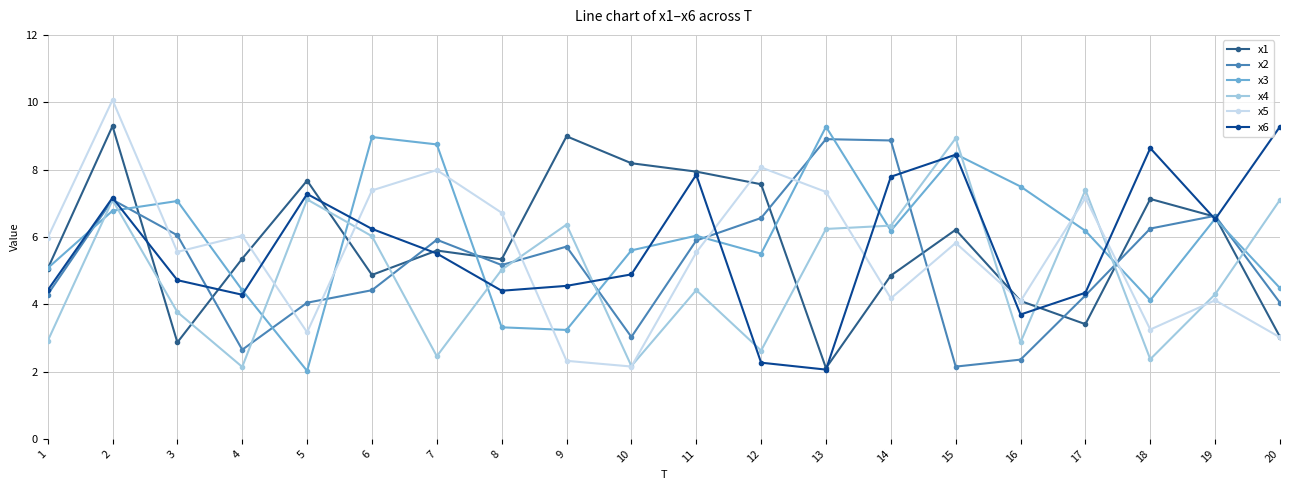

What is the greatest value displayed?

10.1